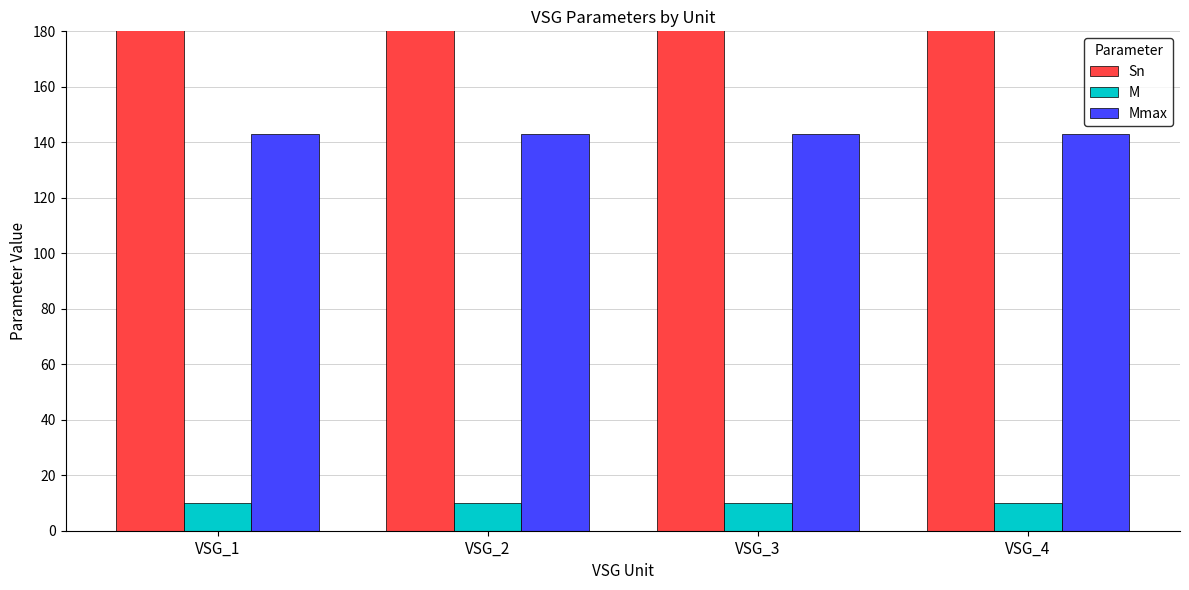

Between VSG_2 and VSG_3, which is larger?

VSG_2